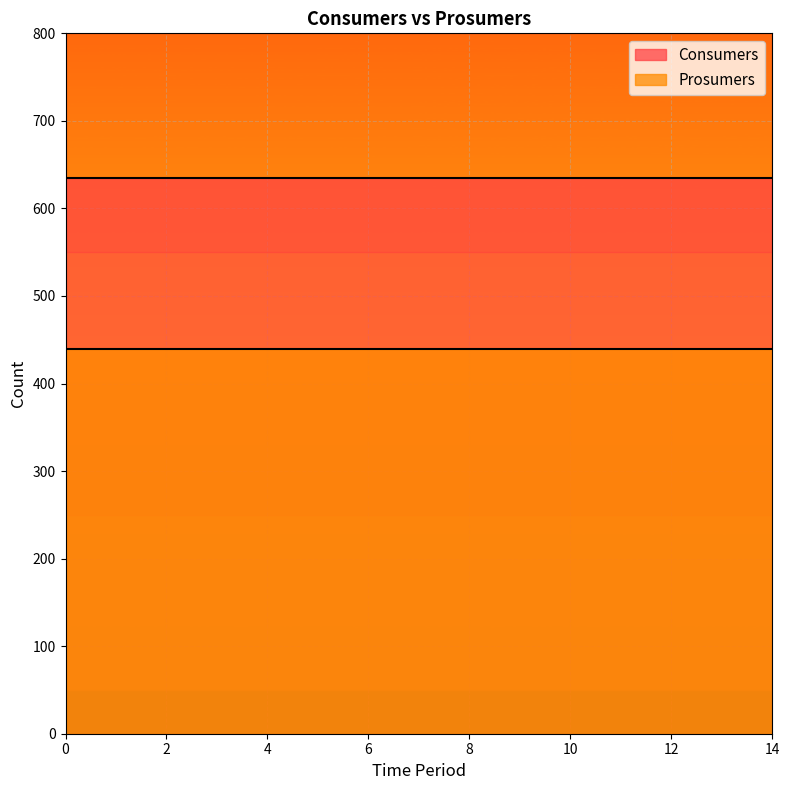

True or false: Consumers and Prosumers cross at least once.

False